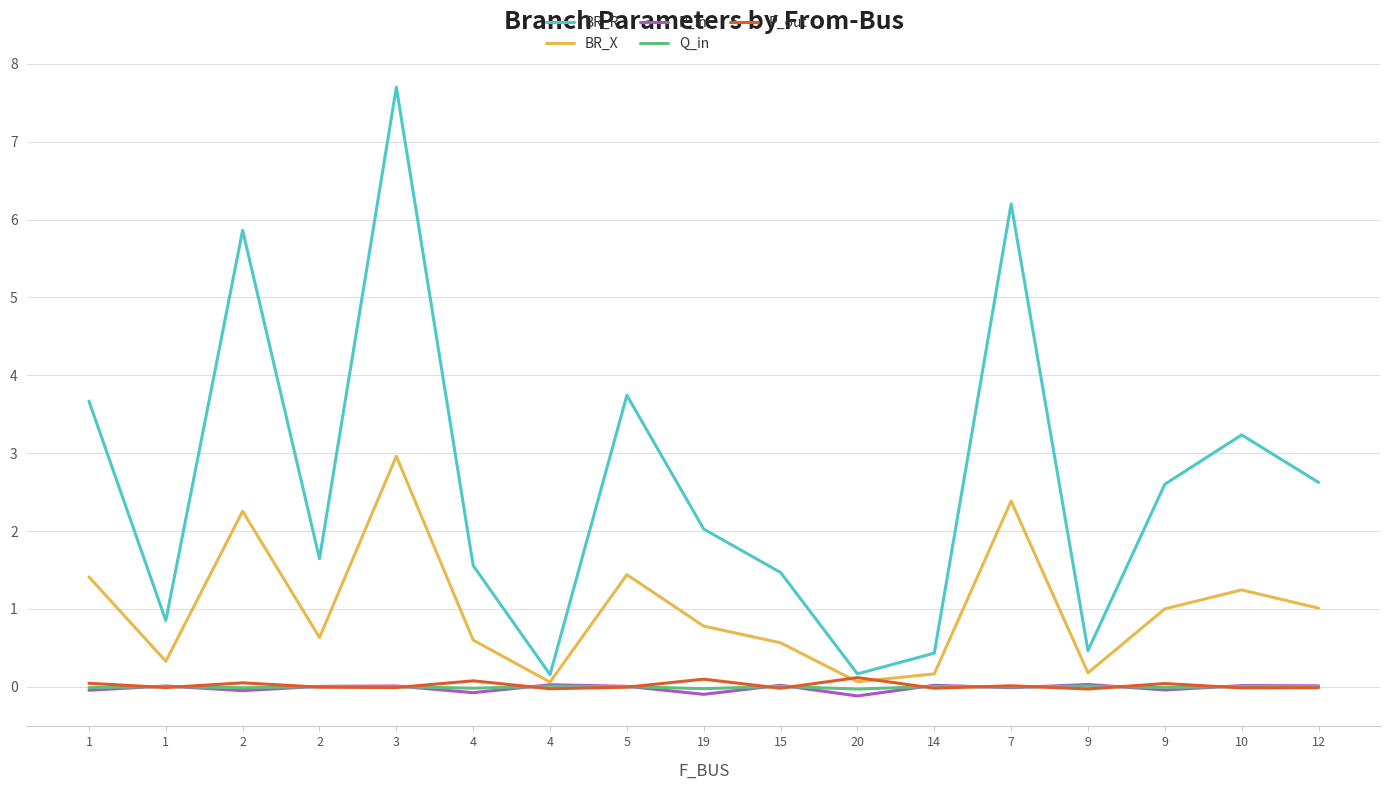

What is the label of the 7th point from the left?

4